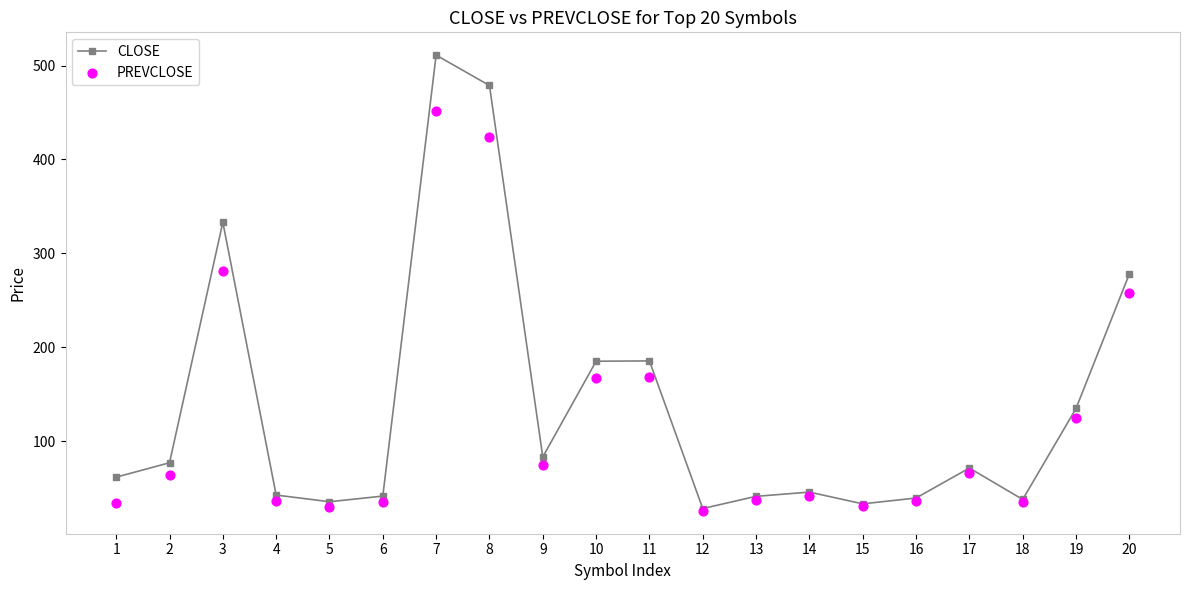

At which category is the sum across all series the highest?

7